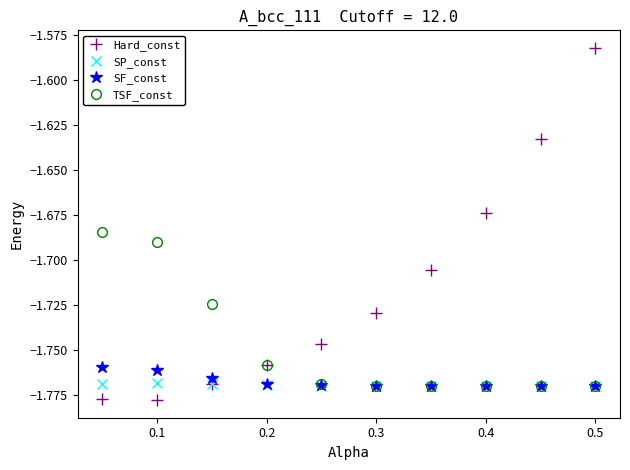

True or false: SP_const has more than 0 points higher than both neighbors.

True